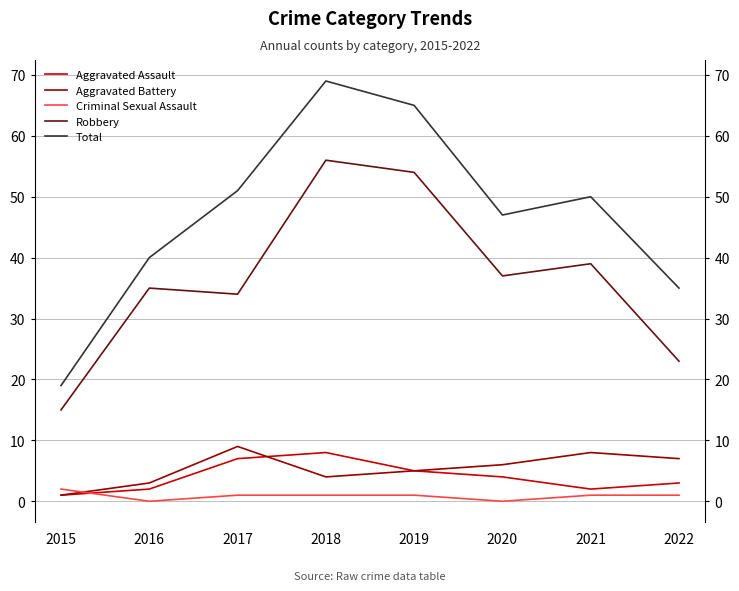

True or false: Criminal Sexual Assault has more than 1 points higher than both neighbors.

False